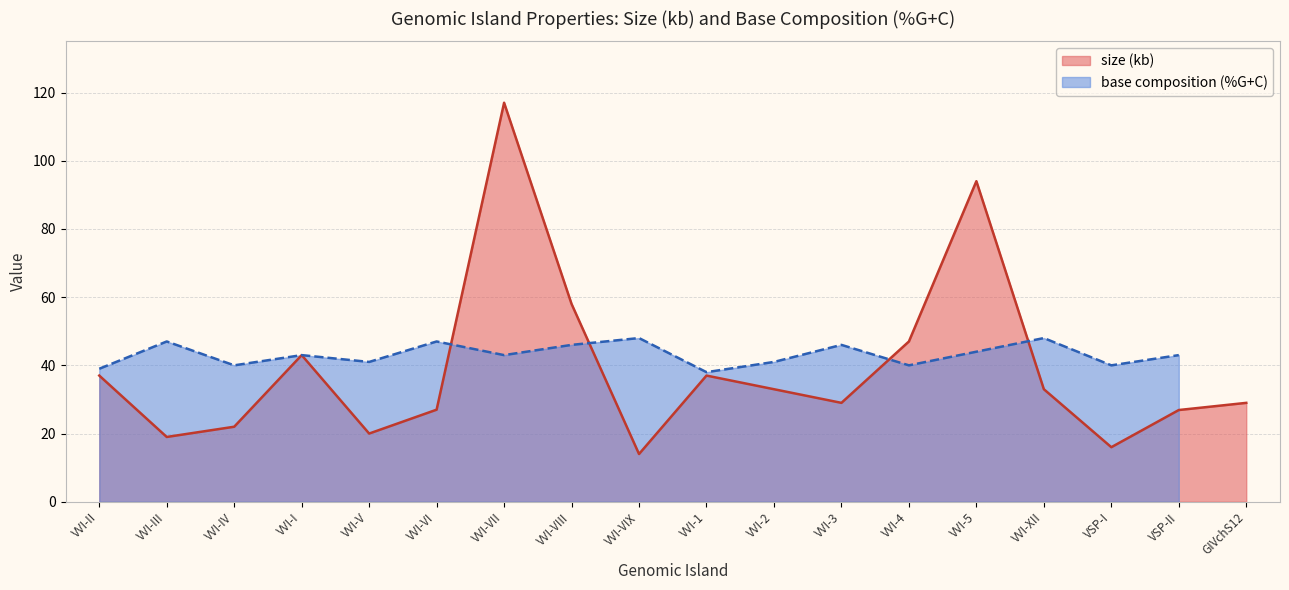

List the labels in order of value, smallest first.

VVI-VIX, VSP-I, VVI-III, VVI-V, VVI-IV, VSP-II, VVI-VI, VVI-3, GIVchS12, VVI-2, VVI-XII, VVI-II, VVI-1, VVI-I, VVI-4, VVI-VIII, VVI-5, VVI-VII